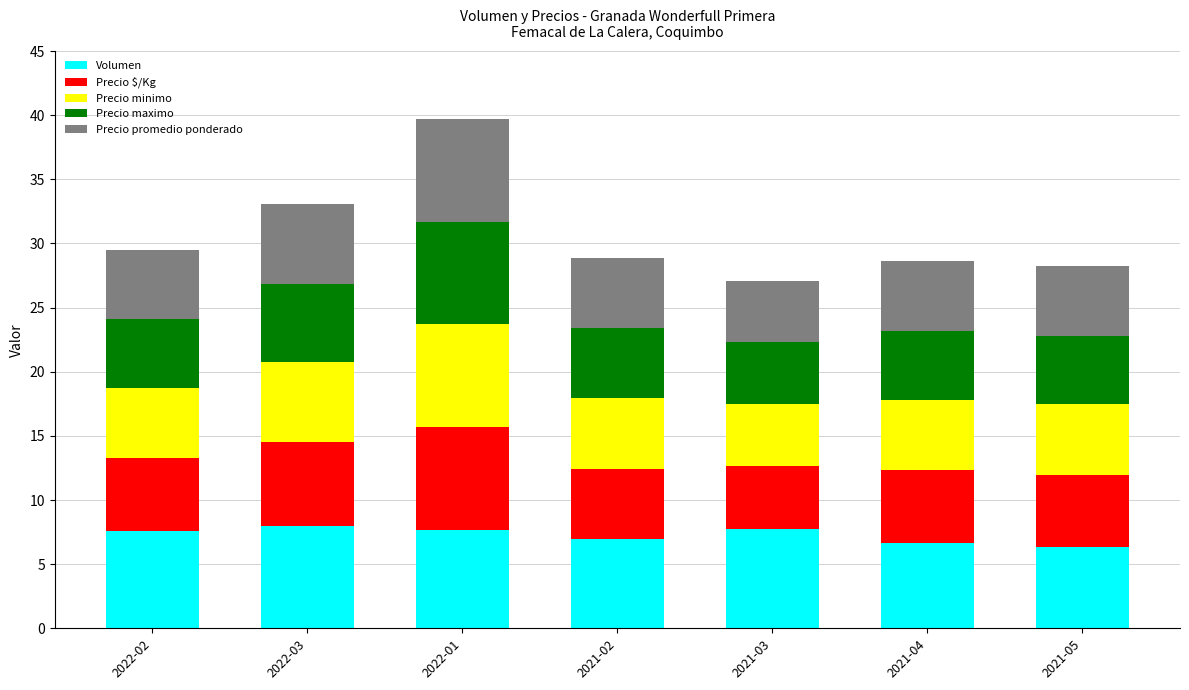

What is the sum of all Volumen values?

50.9